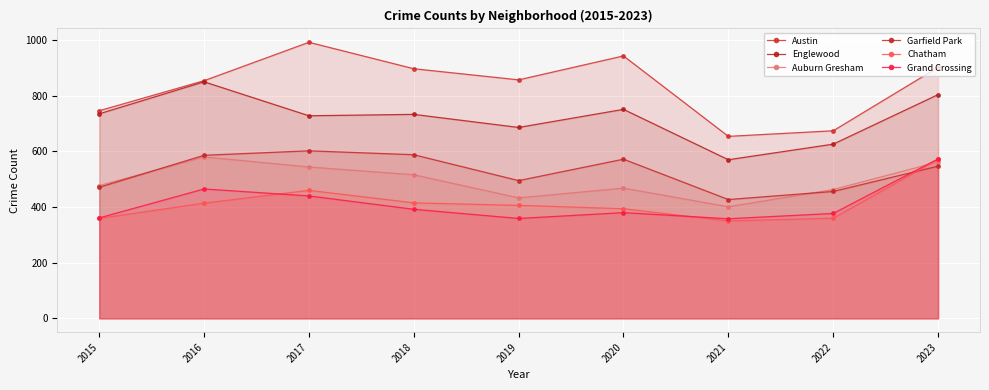

Rank the series by their maximum value, from lowest to highest.

Chatham, Grand Crossing, Auburn Gresham, Garfield Park, Englewood, Austin